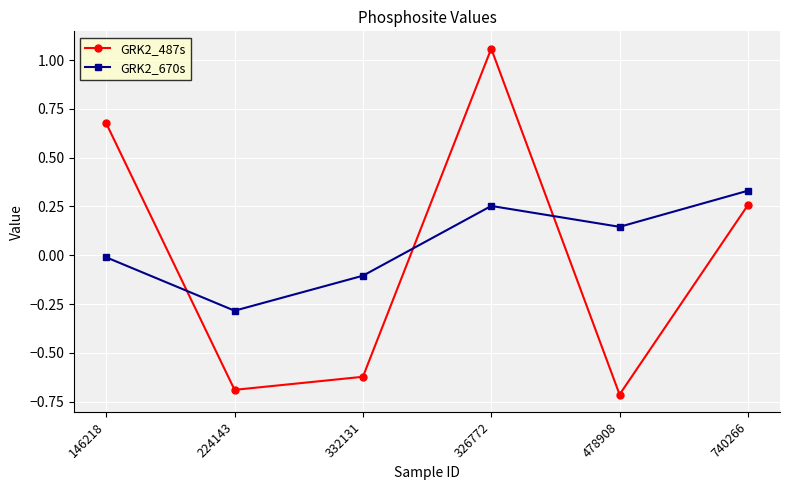

Is the value of GRK2_670s at 224143 greater than the value of GRK2_487s at 224143?

Yes